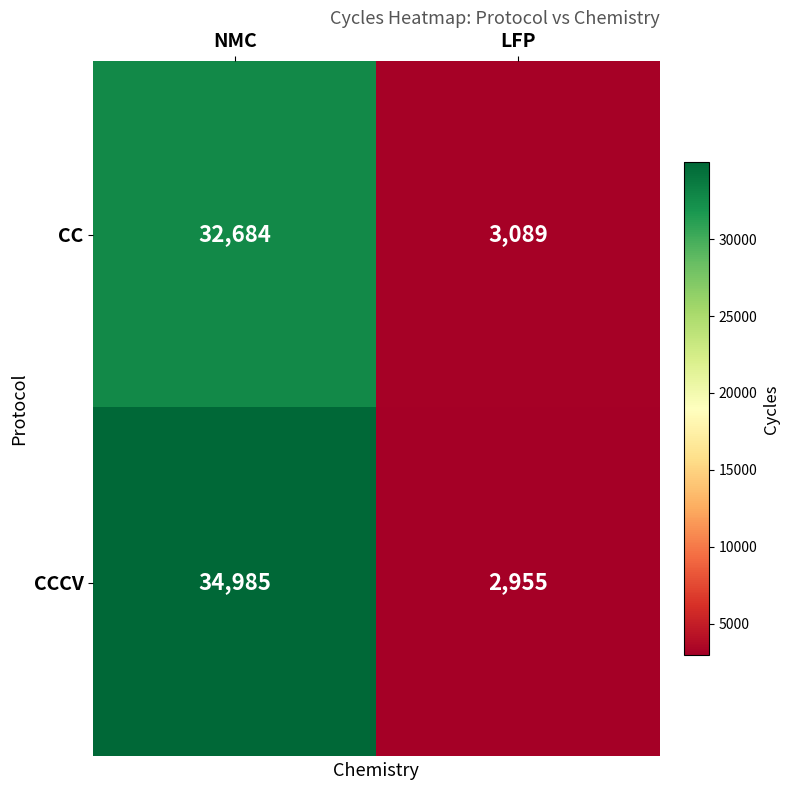

How many distinct data groups are displayed?

2